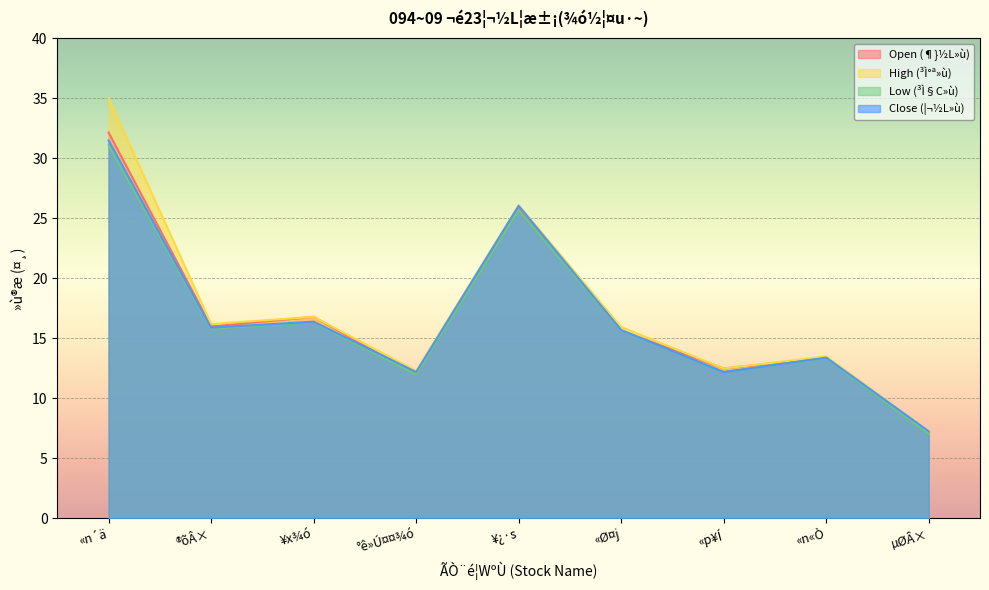

The value of ³Ì°ª»ù at ¥x¾ó is 16.8. True or false?

True